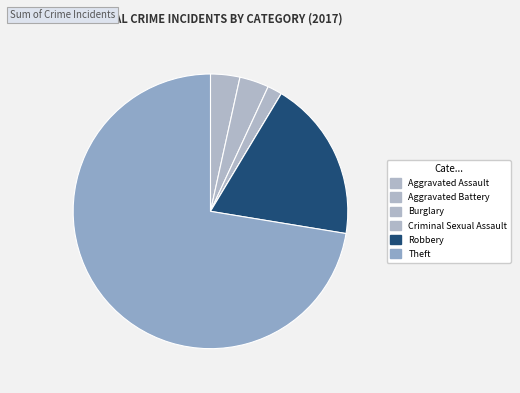

To the nearest percent, what is the difference between the Aggravated Assault and Robbery slice percentages?

16%